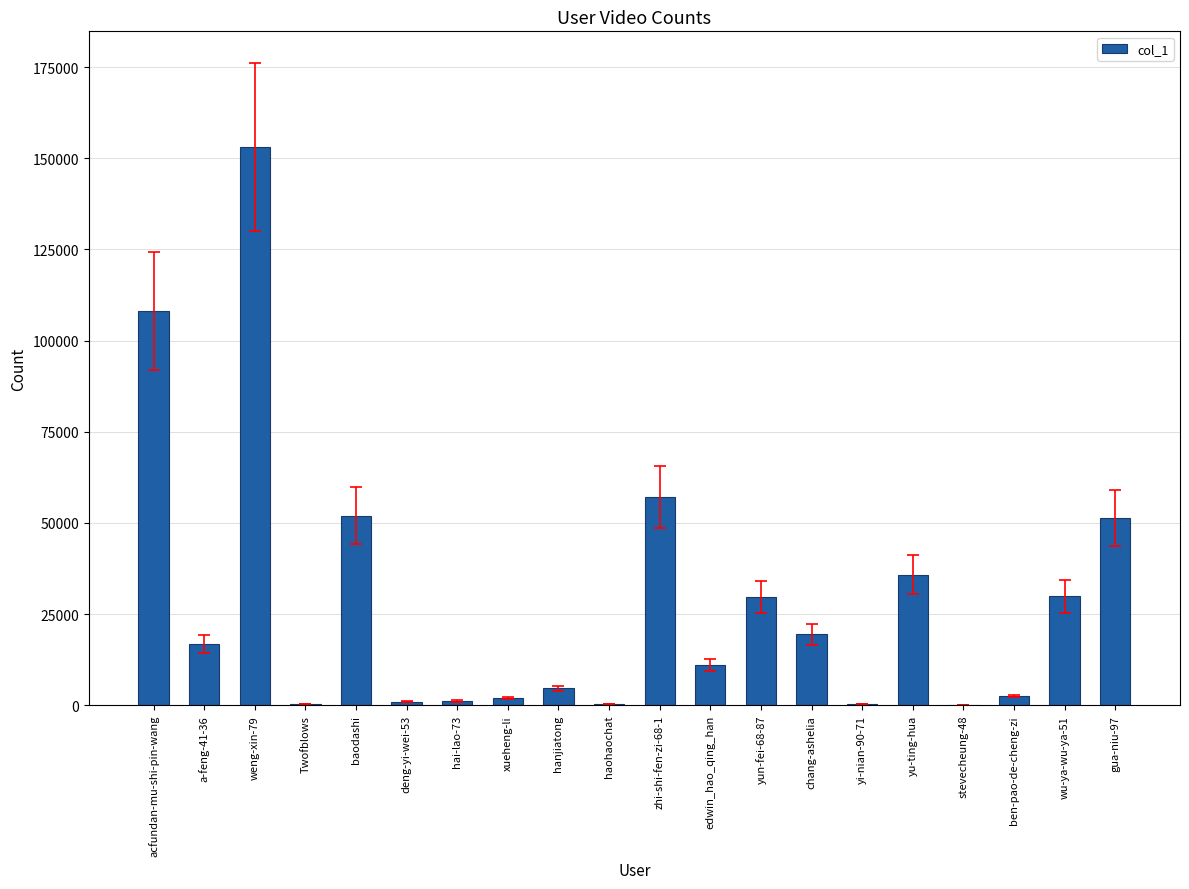

True or false: the data shows 52023 at baodashi.

True